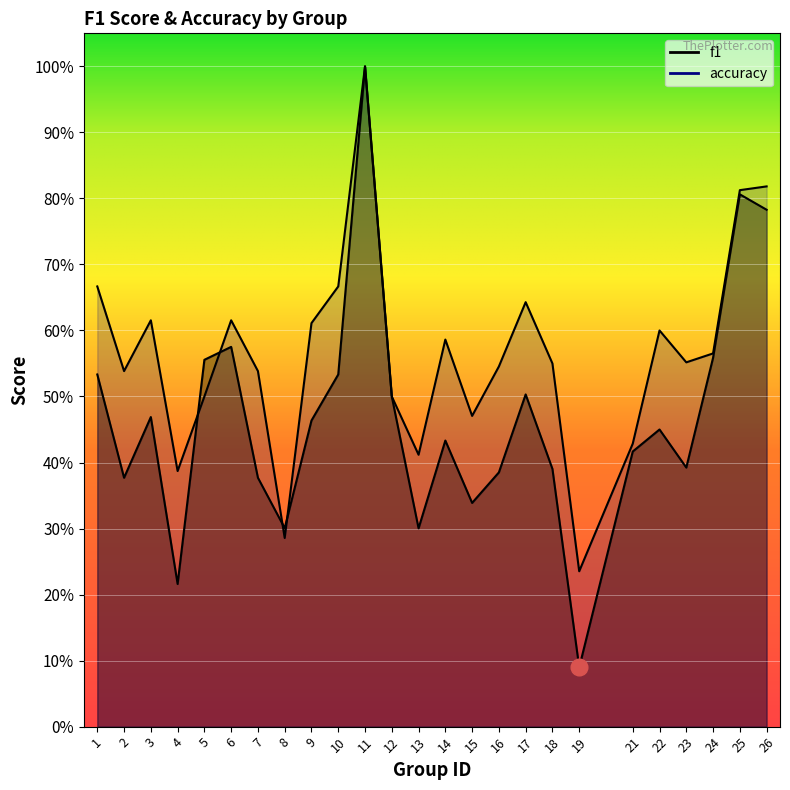

What is the difference between the second highest and second lowest values in the f1 series?

0.6